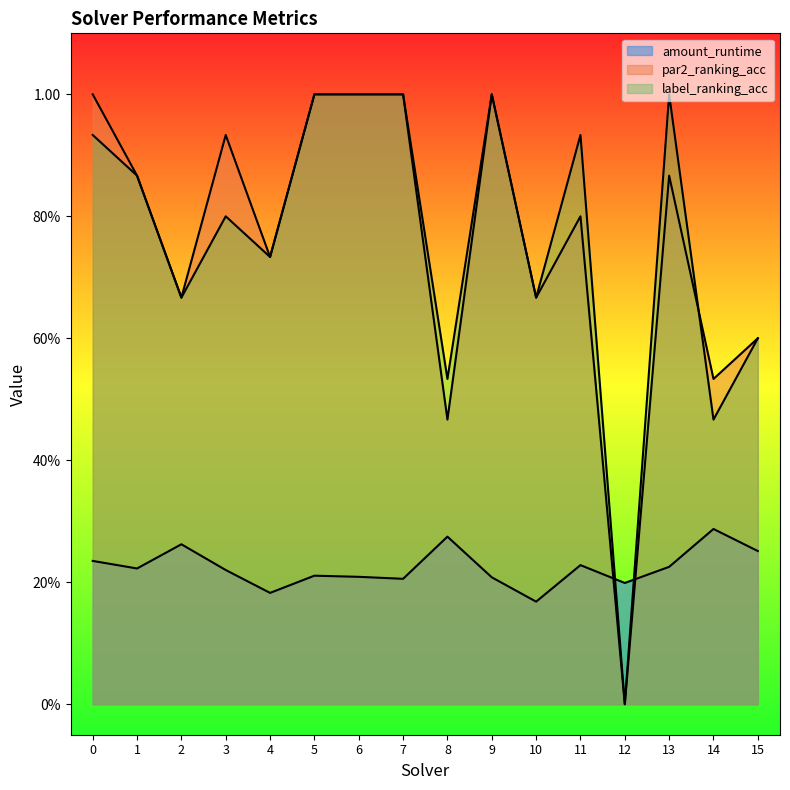

What is the value of the label_ranking_acc point at the 12th from the left?

0.9